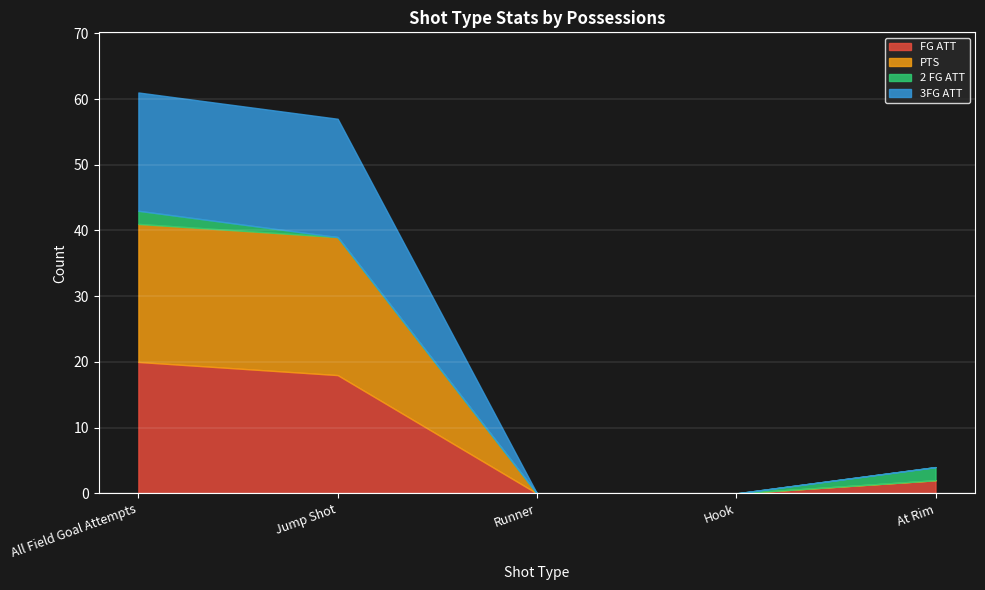

Reading right to left, list all the values displayed in this chart.

FG ATT: At Rim=2	Hook=0	Runner=0	Jump Shot=18	All Field Goal Attempts=20
PTS: At Rim=0	Hook=0	Runner=0	Jump Shot=21	All Field Goal Attempts=21
2 FG ATT: At Rim=2	Hook=0	Runner=0	Jump Shot=0	All Field Goal Attempts=2
3FG ATT: At Rim=0	Hook=0	Runner=0	Jump Shot=18	All Field Goal Attempts=18